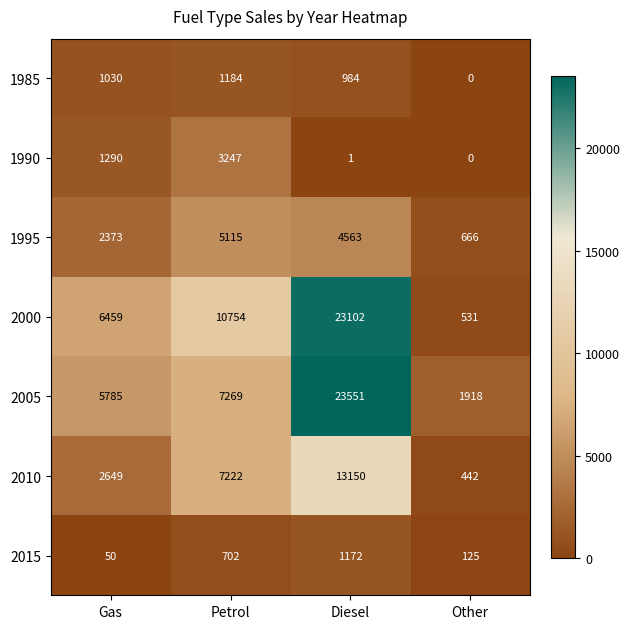

At which category does the chart reach its minimum across all series?

Other